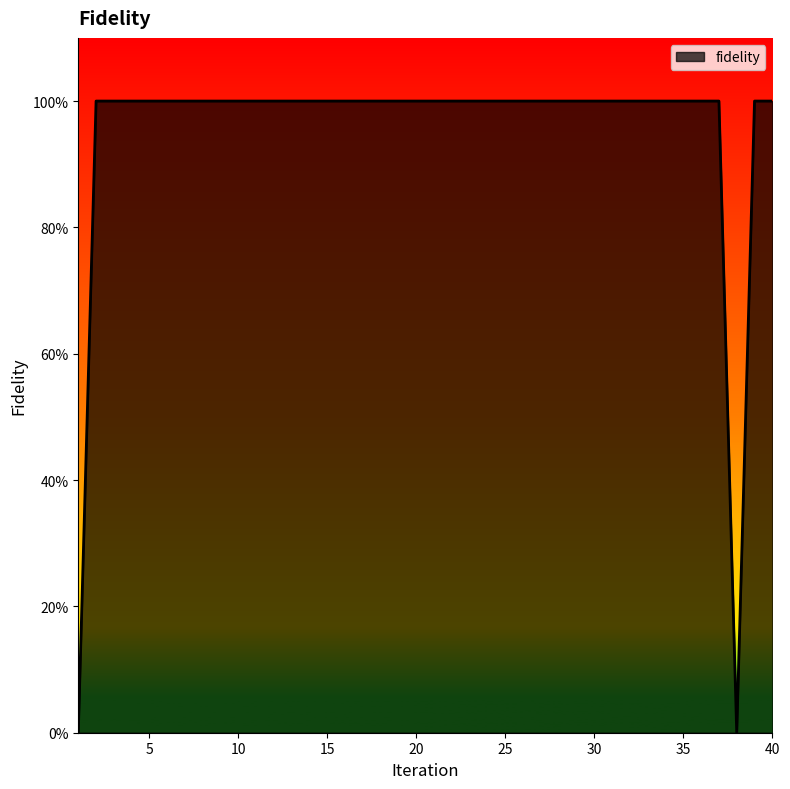

Which category has the lowest value across all series?

1